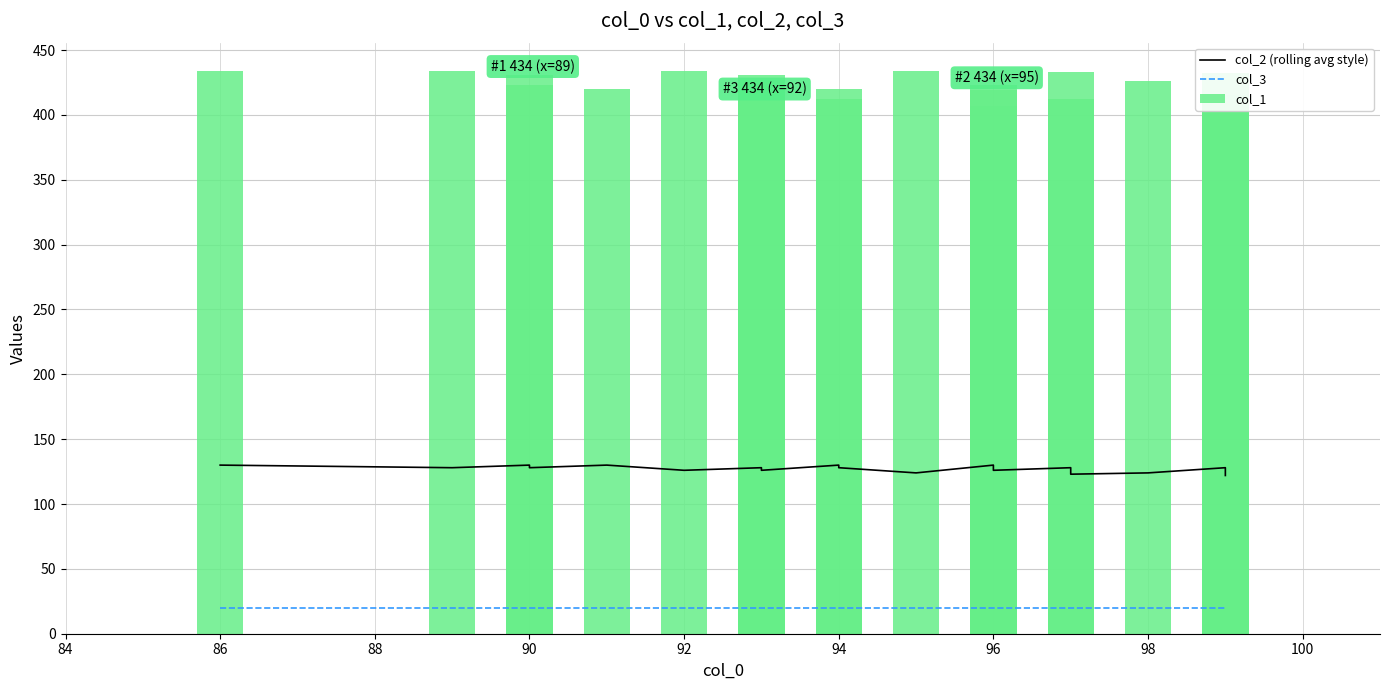

At which label does col_3 reach its minimum?

86